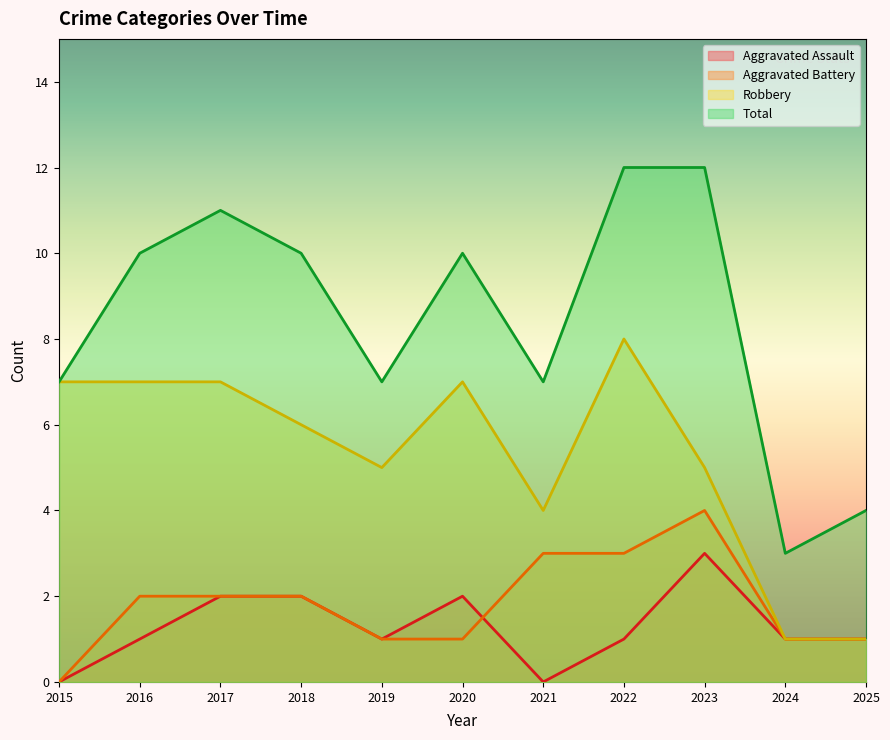

Count the Aggravated Assault values in the range 1 to 2.

8